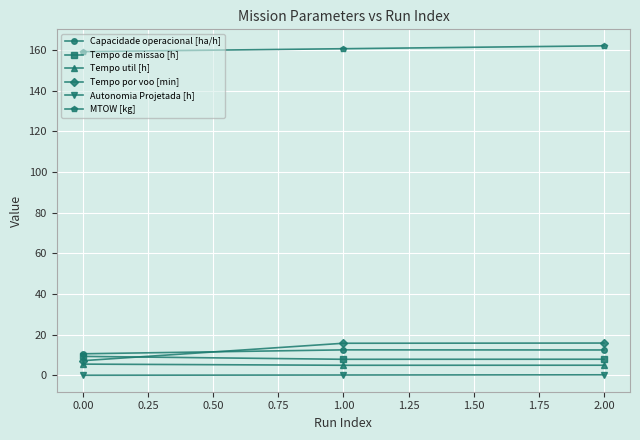

Which series has the widest spread of values?

Tempo por voo [min]